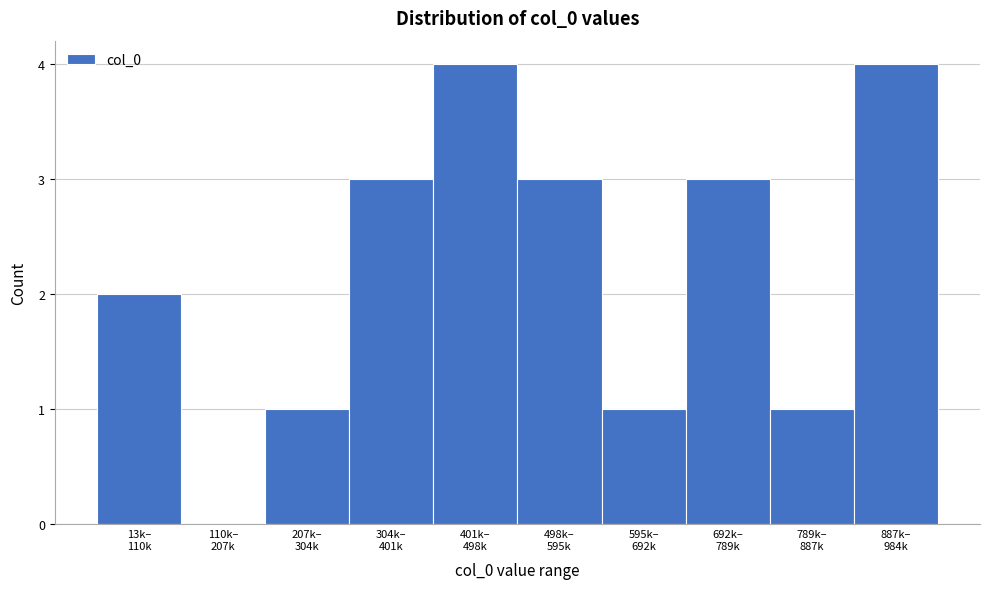

What is the sum of all values?

22